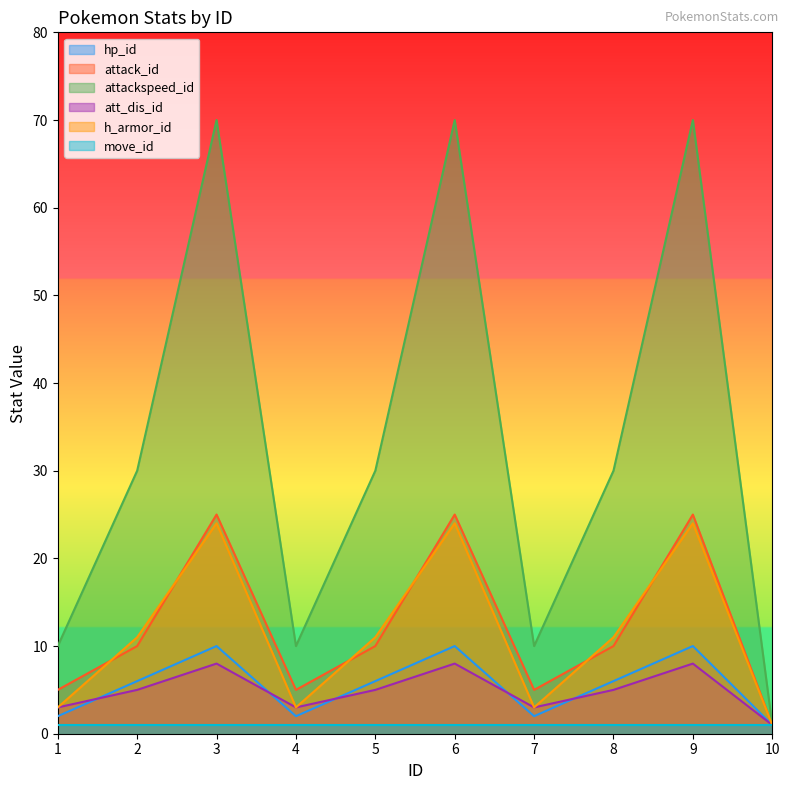

What is the difference between the second highest and second lowest values in the attack_id series?

20